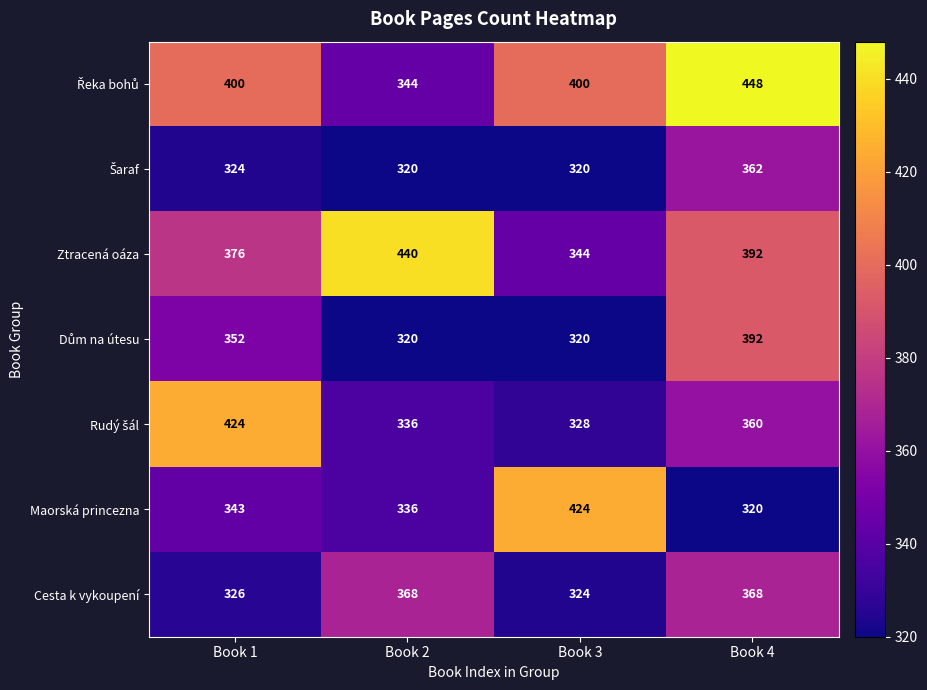

What is the difference between the highest and lowest values at Book 3?

104